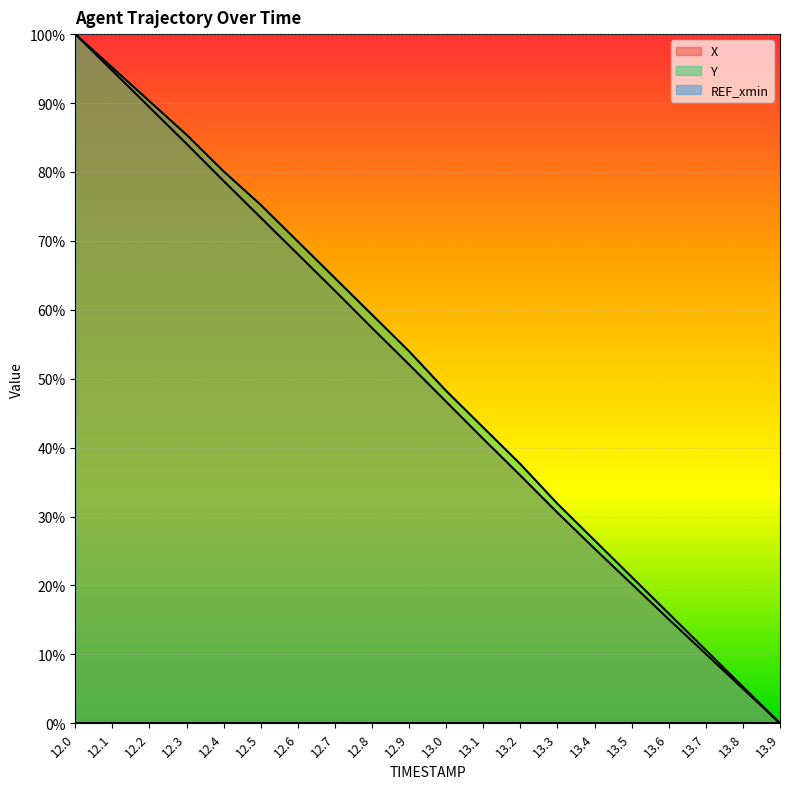

Is it true that Y equals 0.6 at 12.7?

True